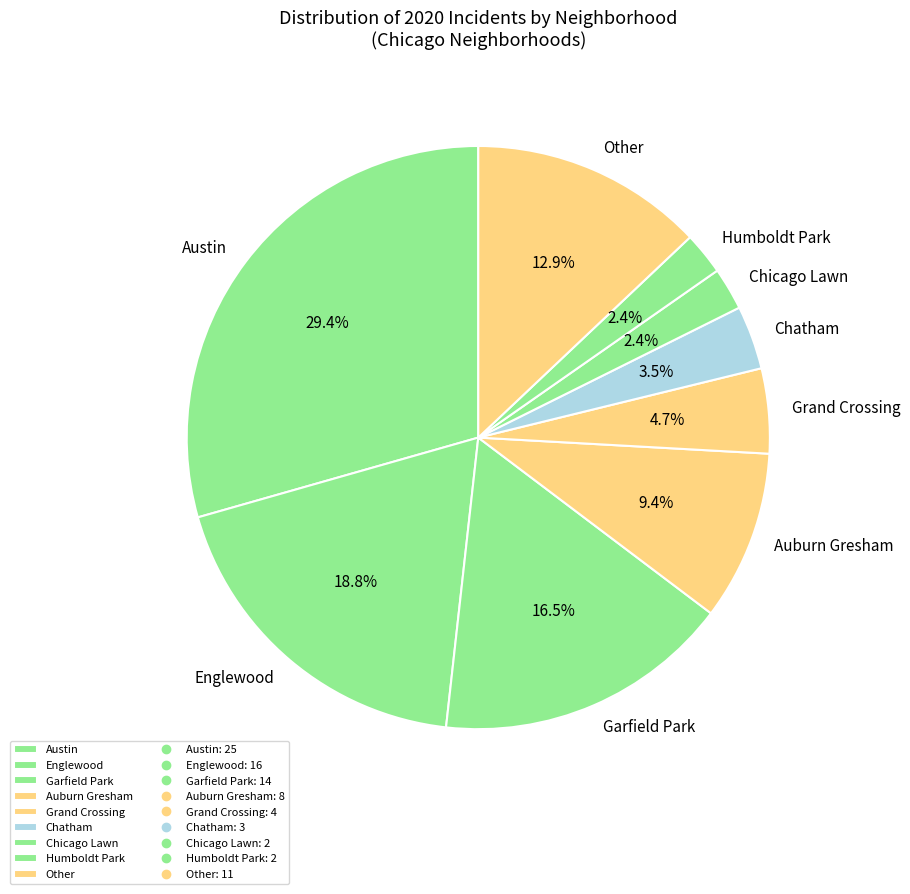

What percentage do Garfield Park and Grand Crossing together represent?

21.2%